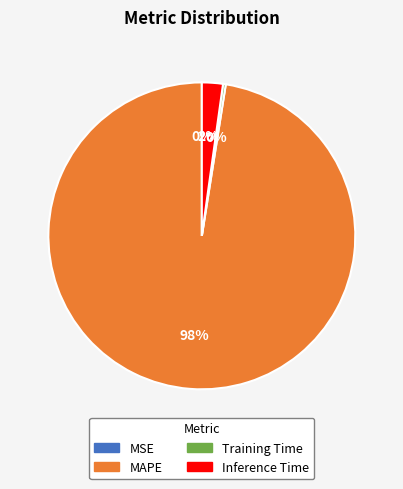

Is there any slice that represents more than half of the pie?

Yes